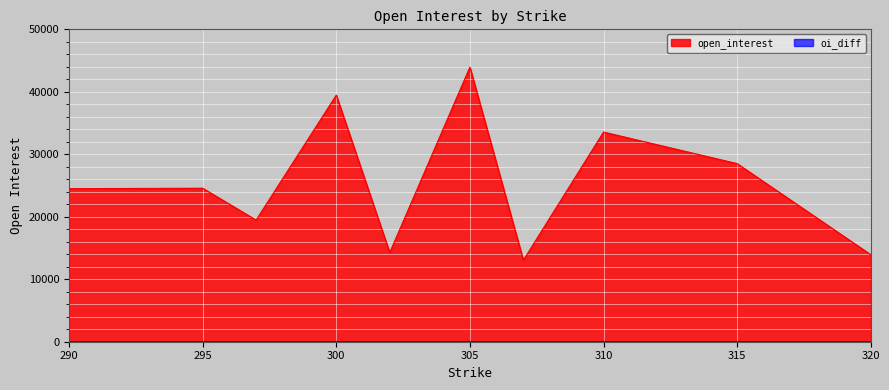

At which label is open_interest closest to 28504?

315